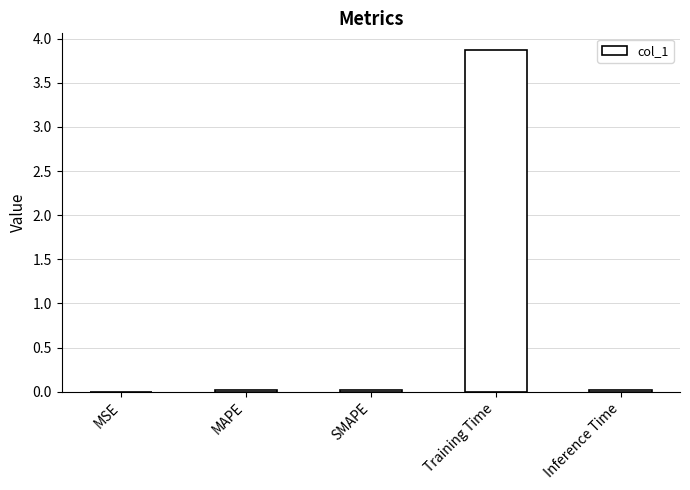

True or false: the data shows 3.9 at Training Time.

True